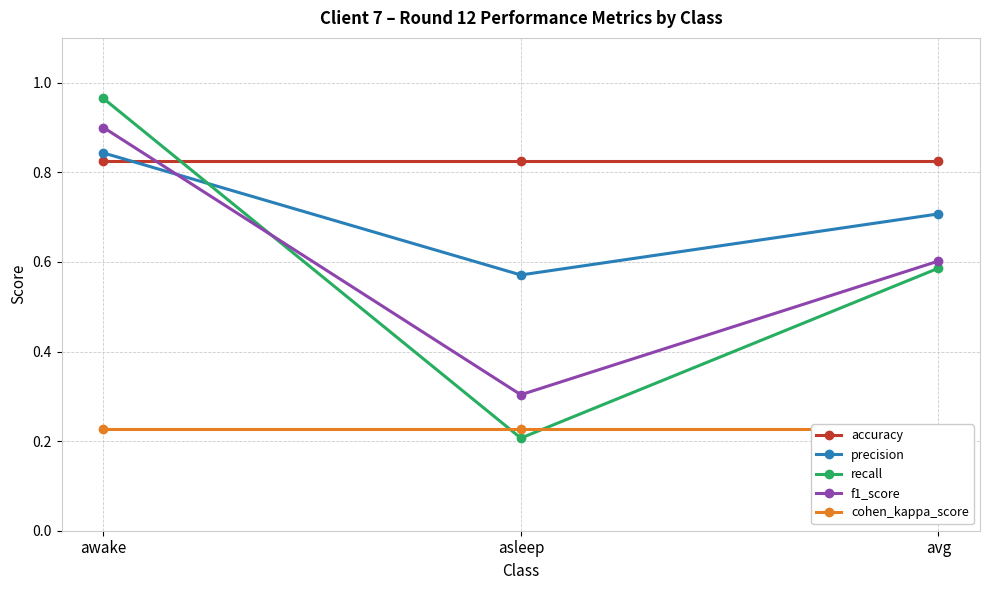

List the labels in order of accuracy value, largest first.

awake, asleep, avg